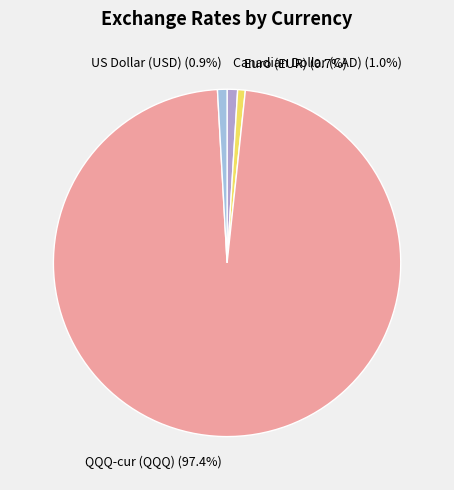

Is Canadian Dollar (CAD) the majority of the pie?

No